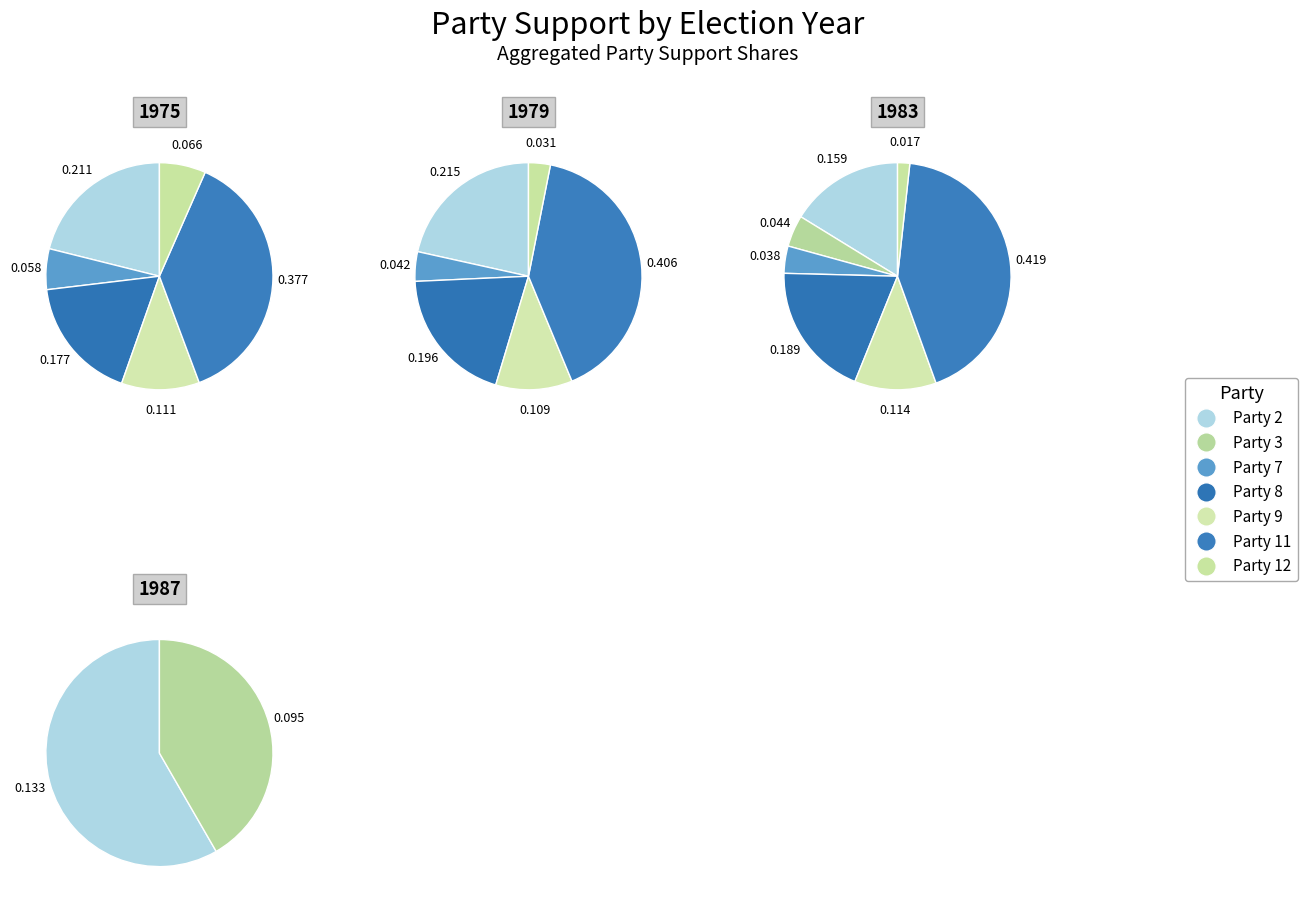

Which slice is the largest?

11